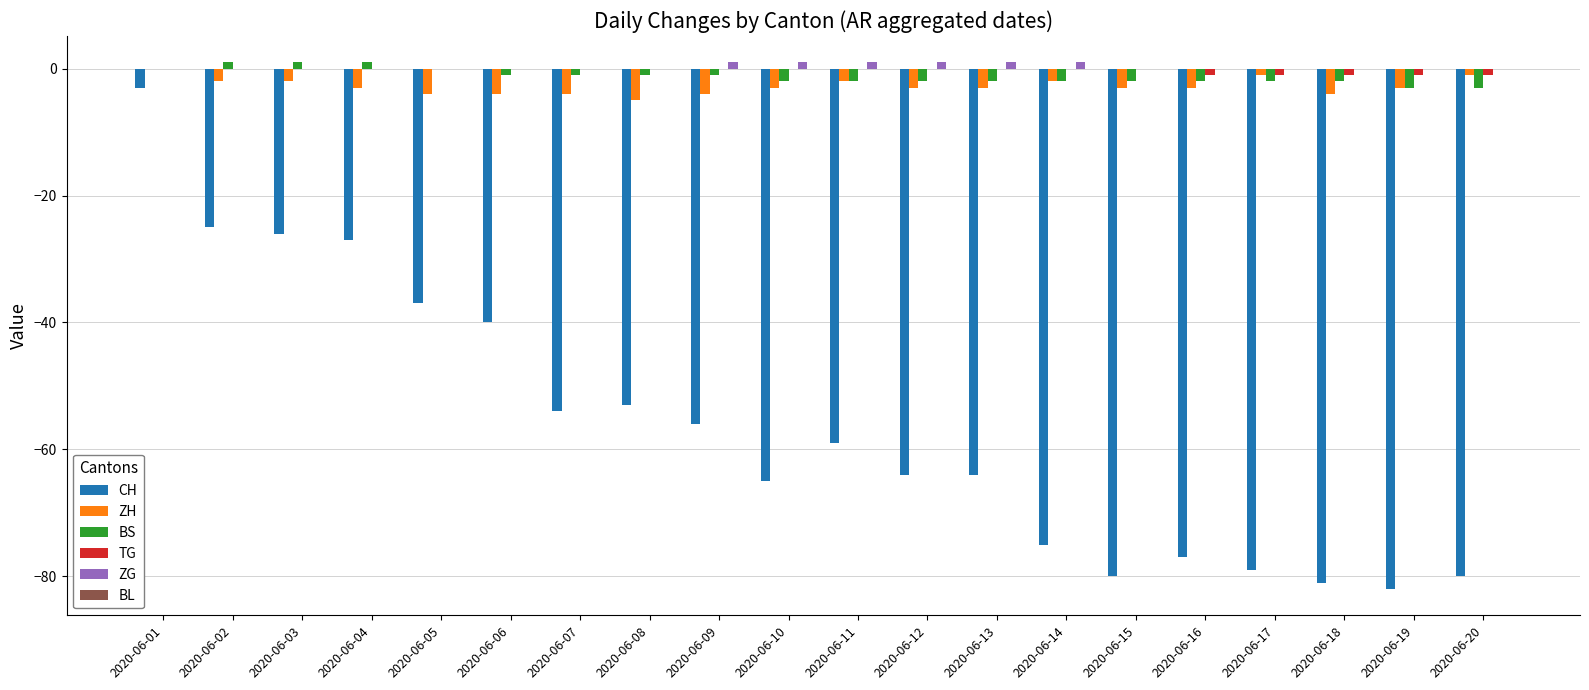

The CH series shows -59 at 2020-06-11. True or false?

True